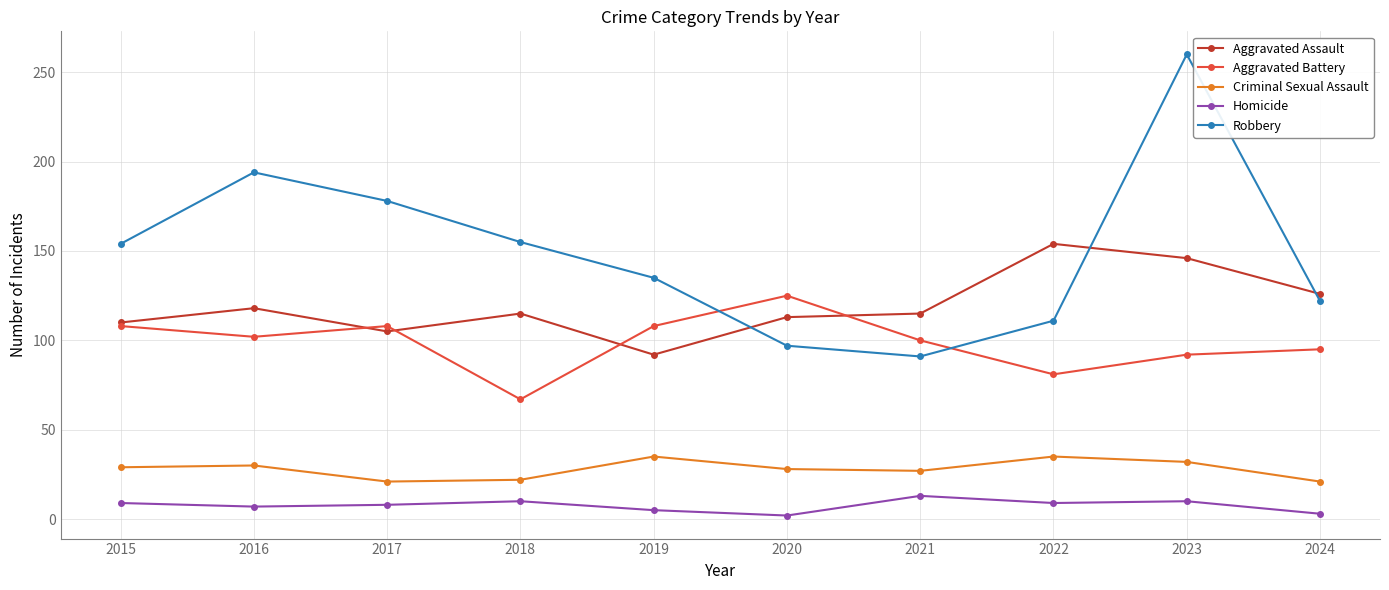

How many series are shown in this chart?

5